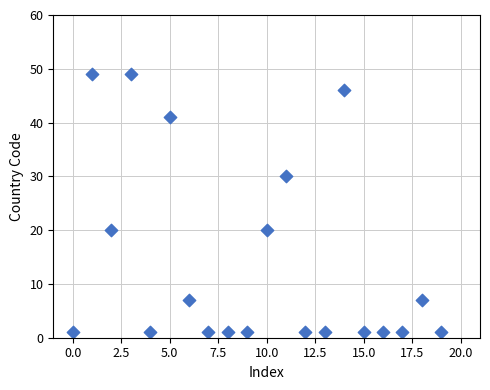

What is the range of Y values (max minus min)?

48